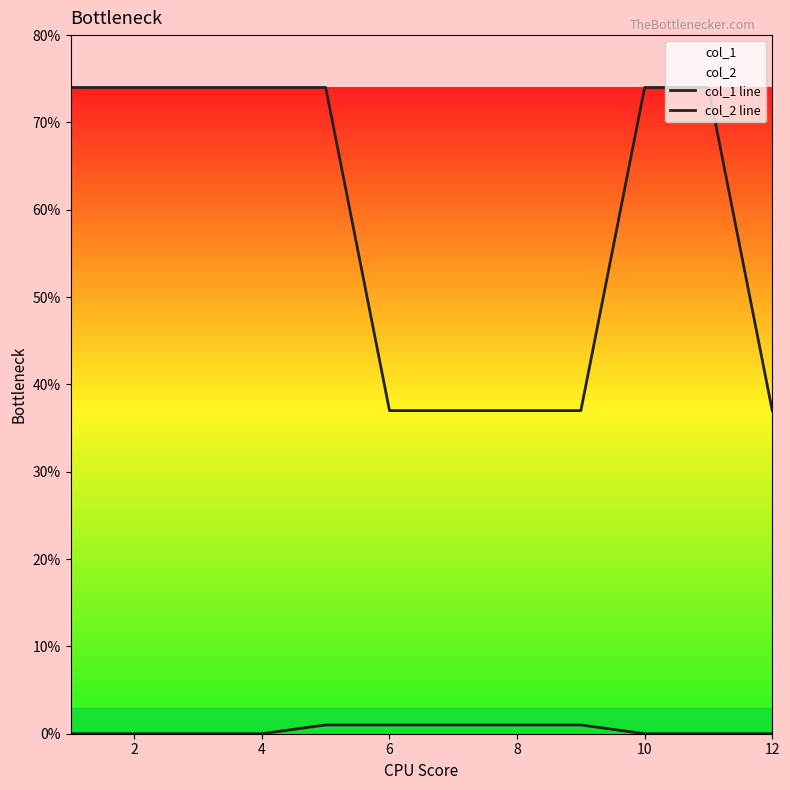

True or false: col_2 line and col_1 line cross at least once.

False